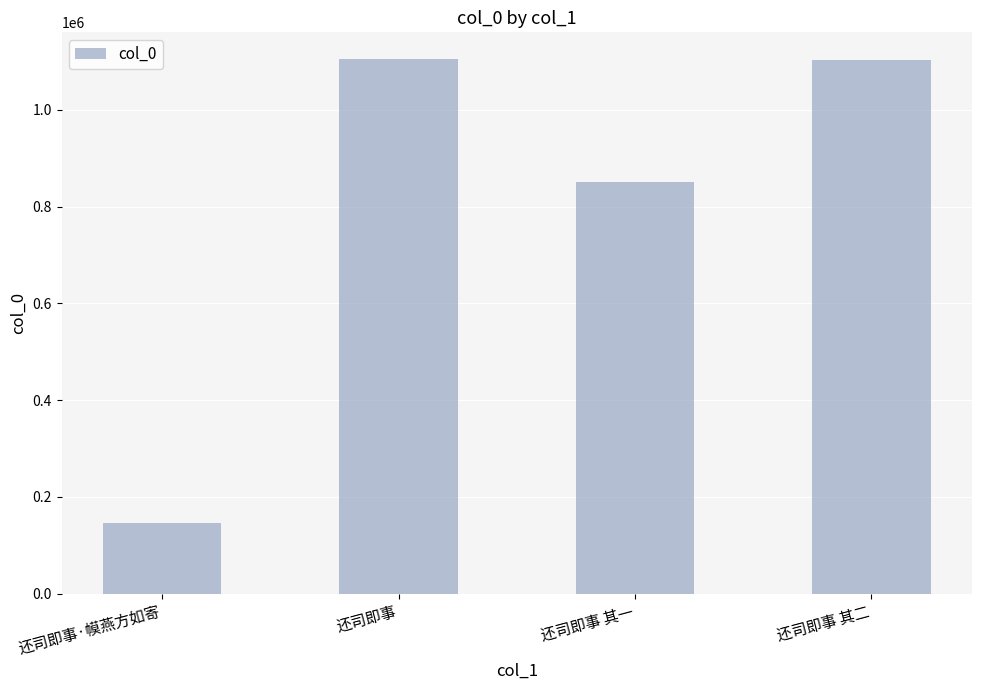

What is the ratio of the value at 还司即事 其二 to the value at 还司即事·幙燕方如寄?

7.6